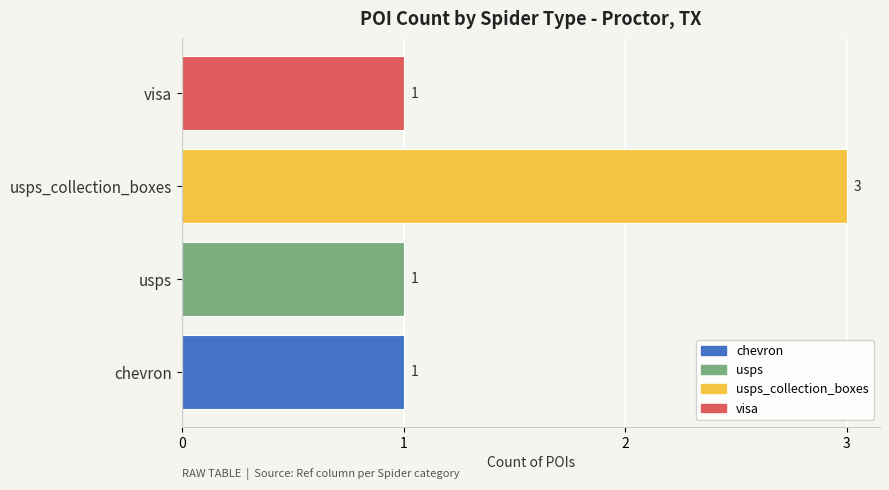

Is it true that the value at usps is 1?

True